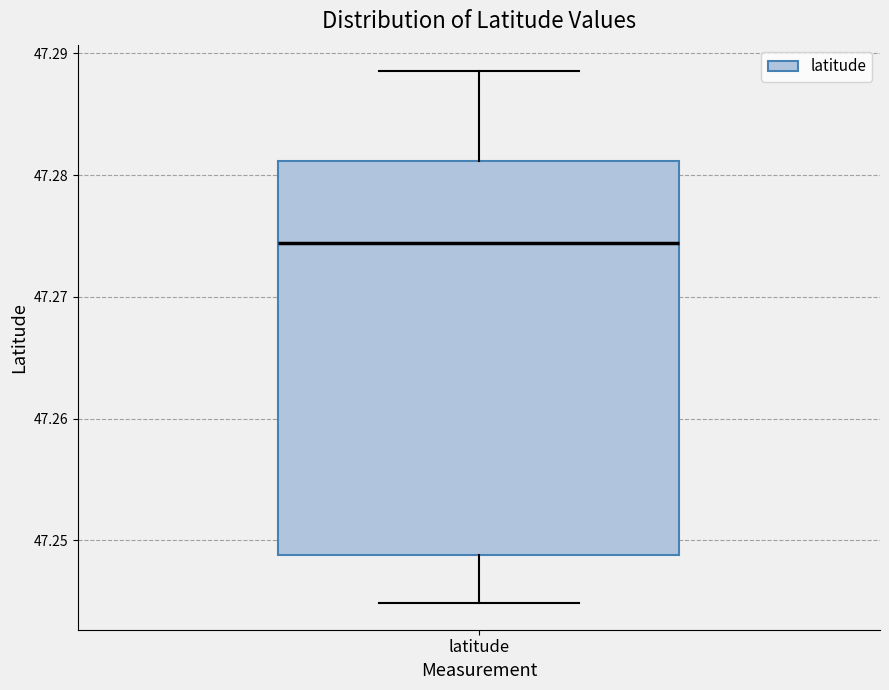

Where does the lower whisker of the box for latitude end on the y-axis? The values are not printed on the chart, so give them approximately, as read against the axis.

47.245